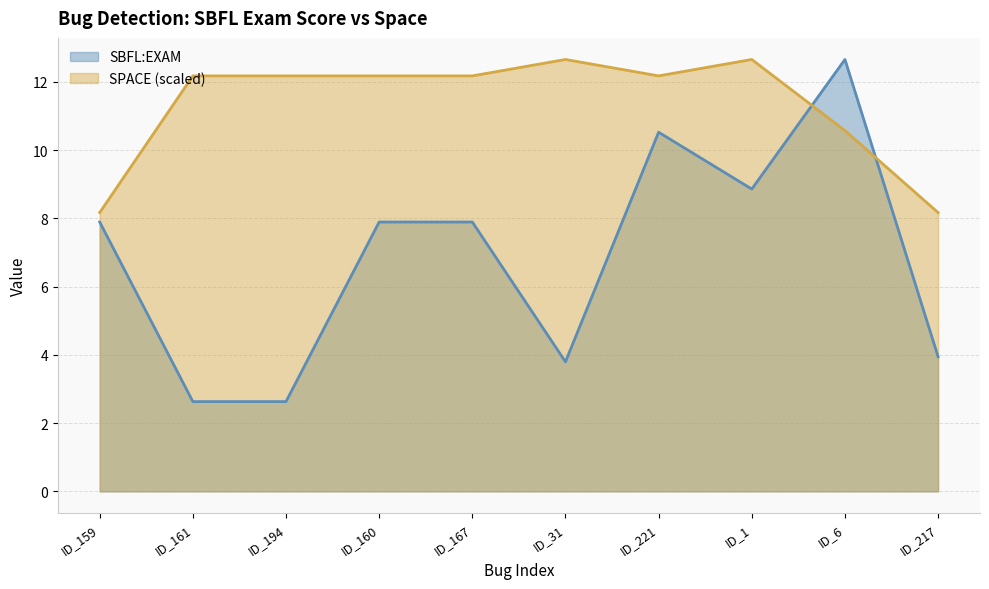

Is it true that SBFL:EXAM equals 20.6 at ID_6?

False